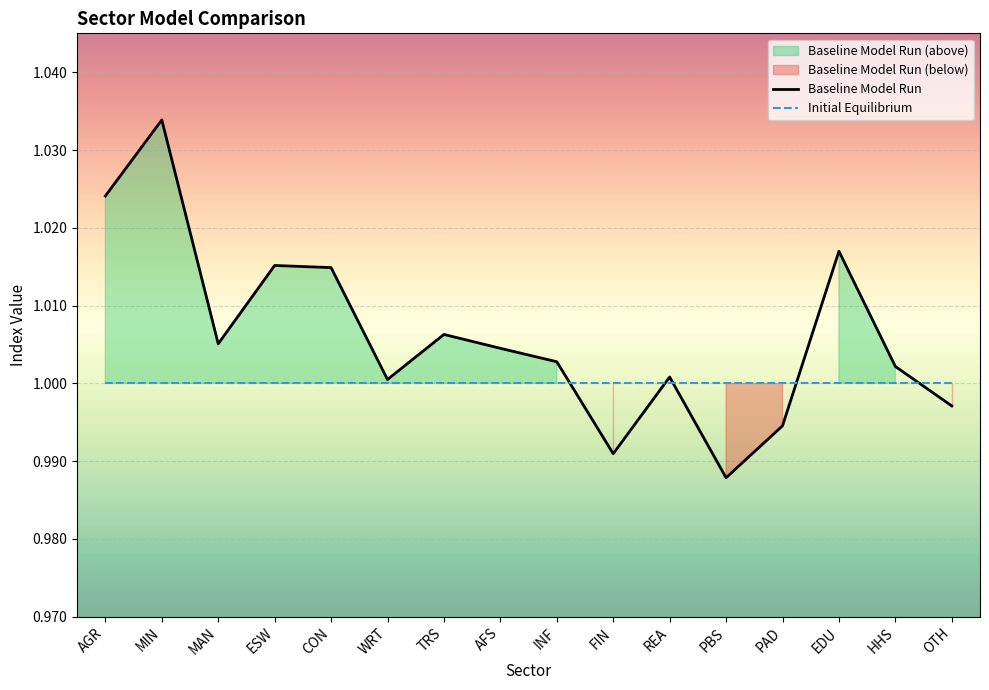

How many lines are shown in the chart?

2